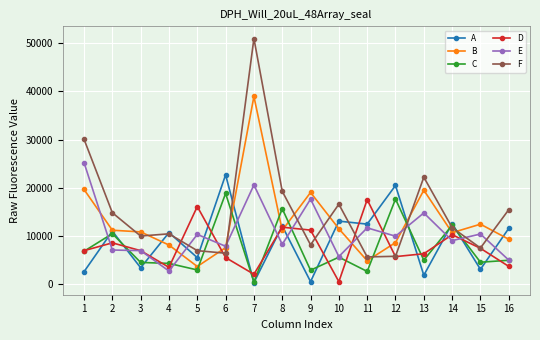

What is the total value across all series at 7?

113471